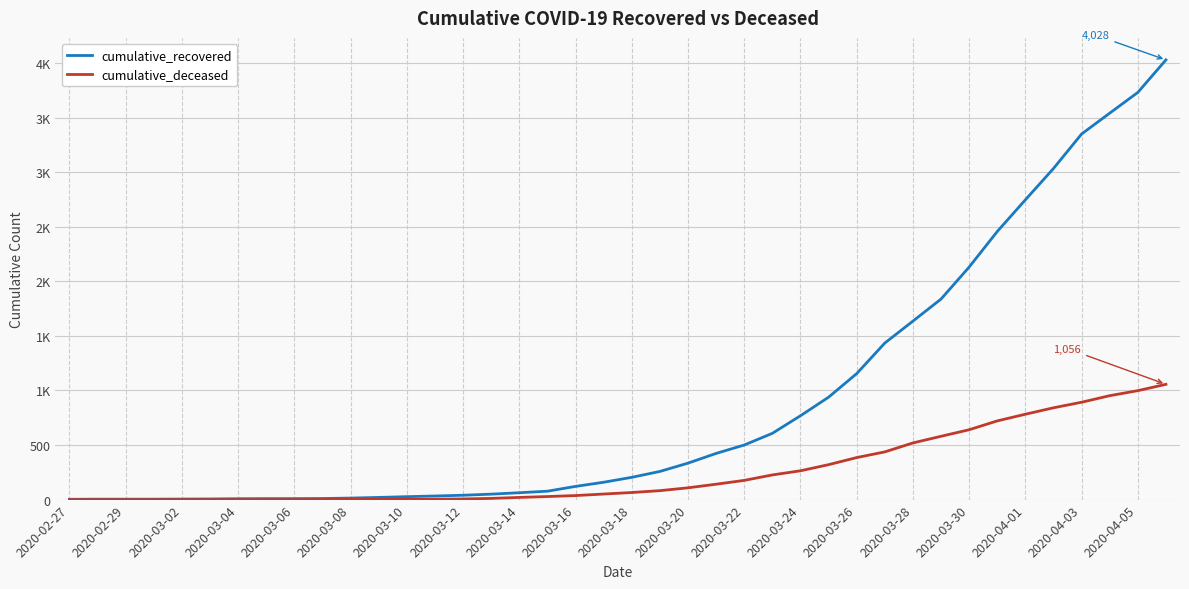

Which series has the largest total across all categories?

cumulative_recovered